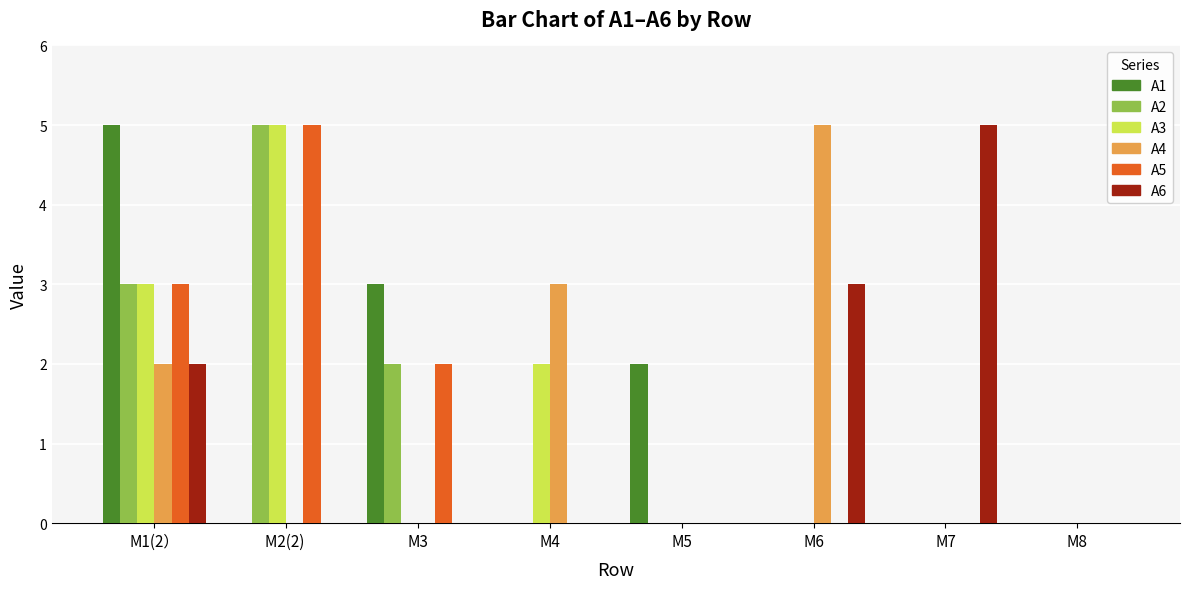

The A2 series shows 2 at M2(2) . True or false?

False